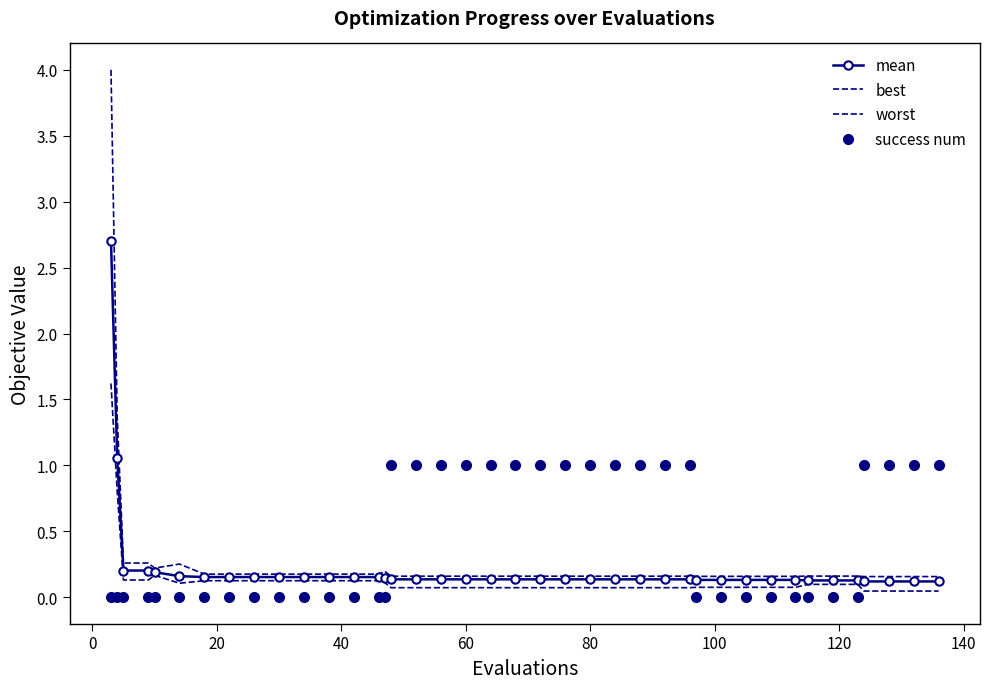

How many data points does each series have?

40